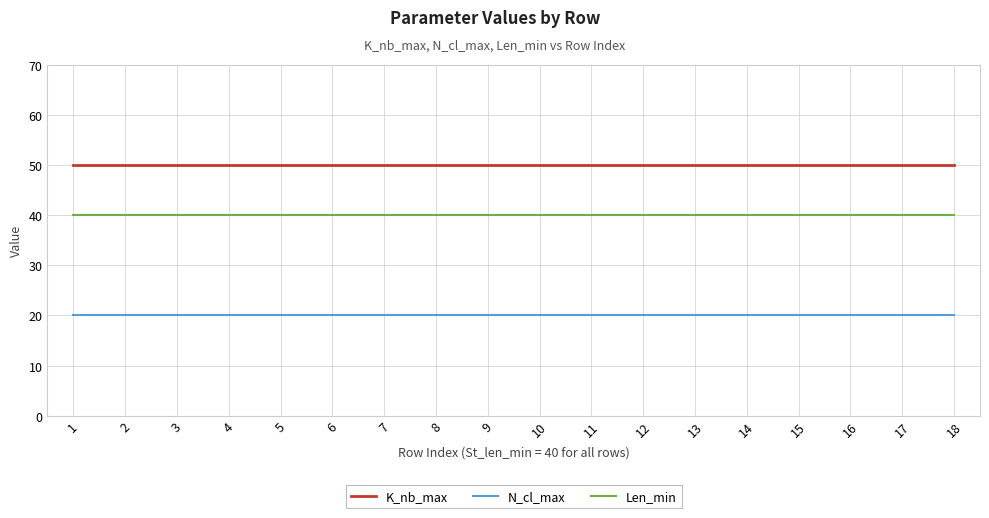

Does the chart display data point markers on the line(s)?

No